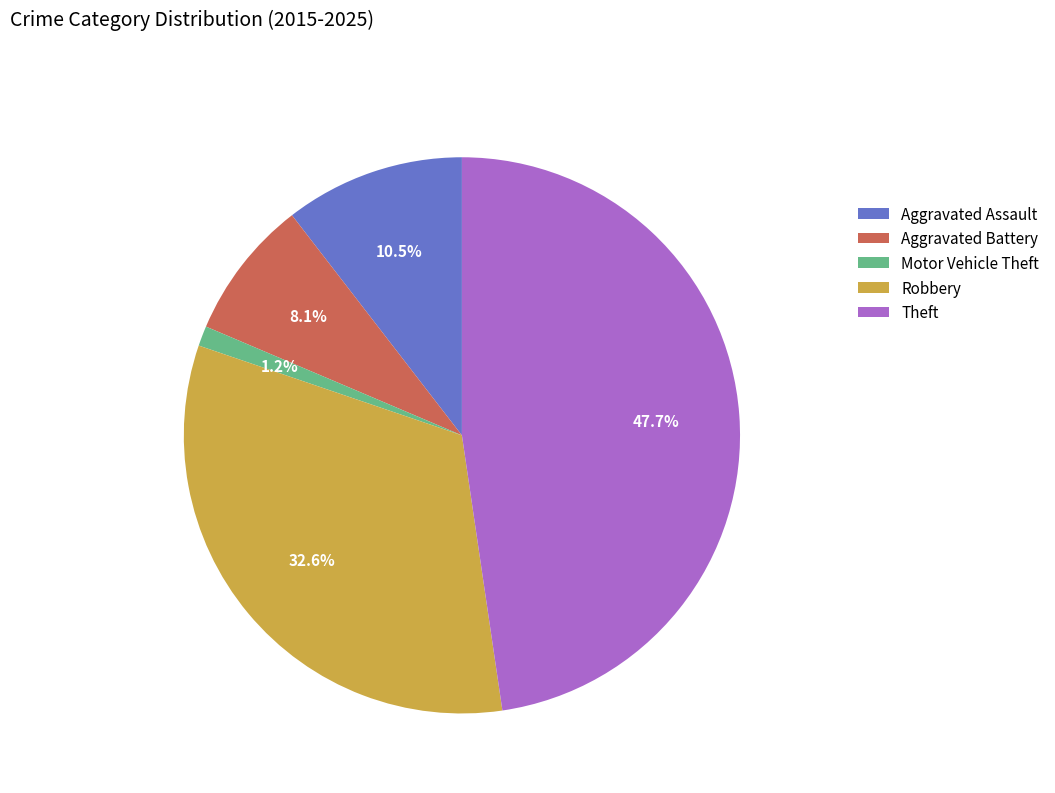

What is the largest slice in the pie chart?

Theft